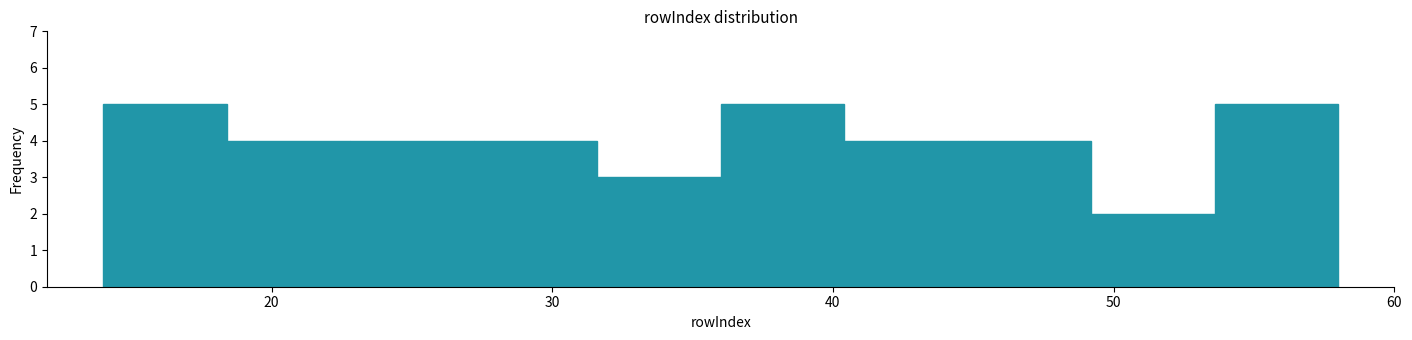

What is the height of the bar covering 40.4 to 44.8 on the x-axis? Neither the bar edges nor the heights are printed on the chart, so give them approximately, as read against the axes.

4